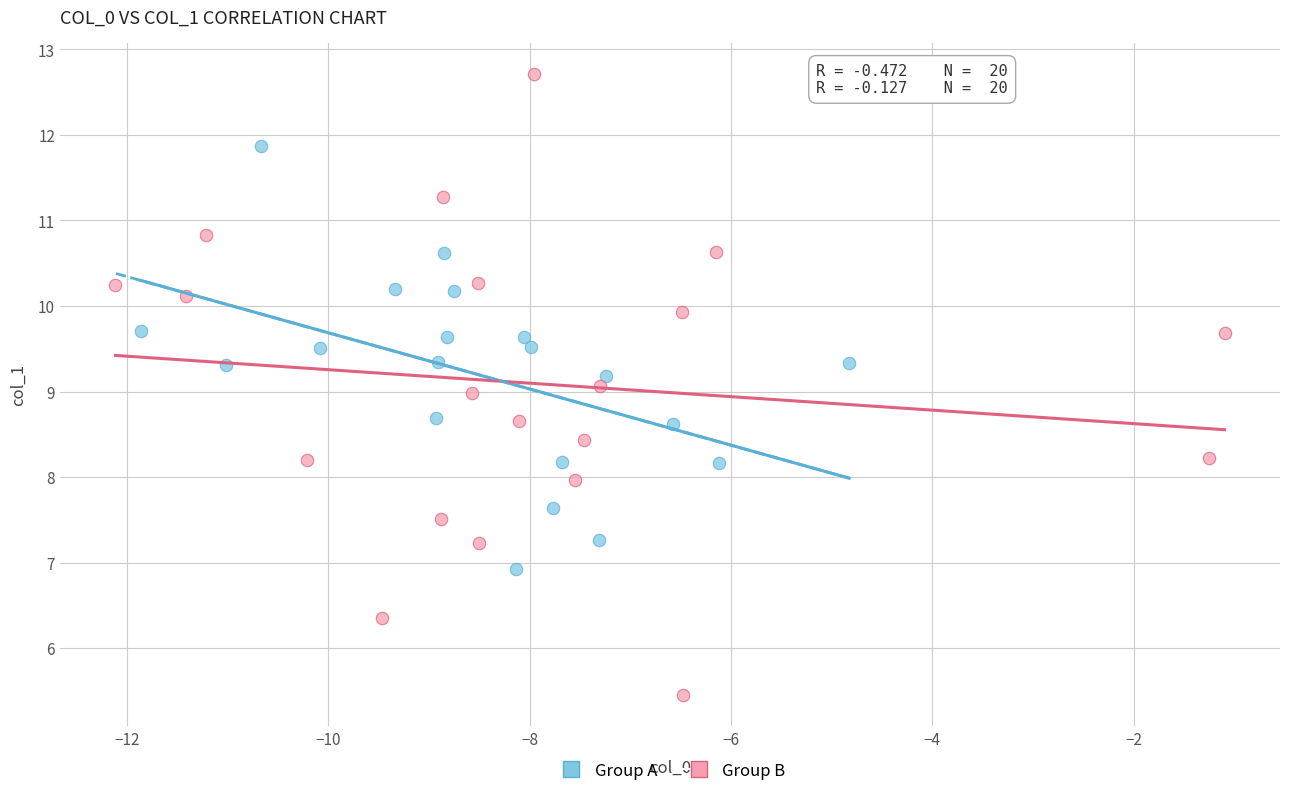

Which series has the largest Y range (max minus min)?

Group B